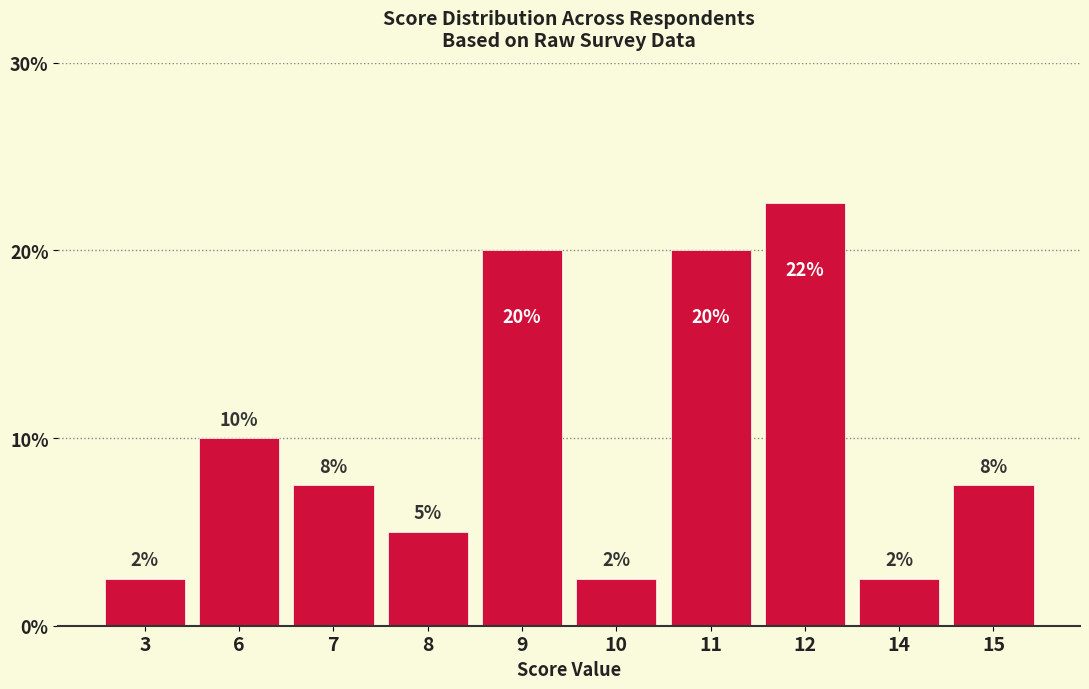

At which category does the chart reach its minimum across all series?

3